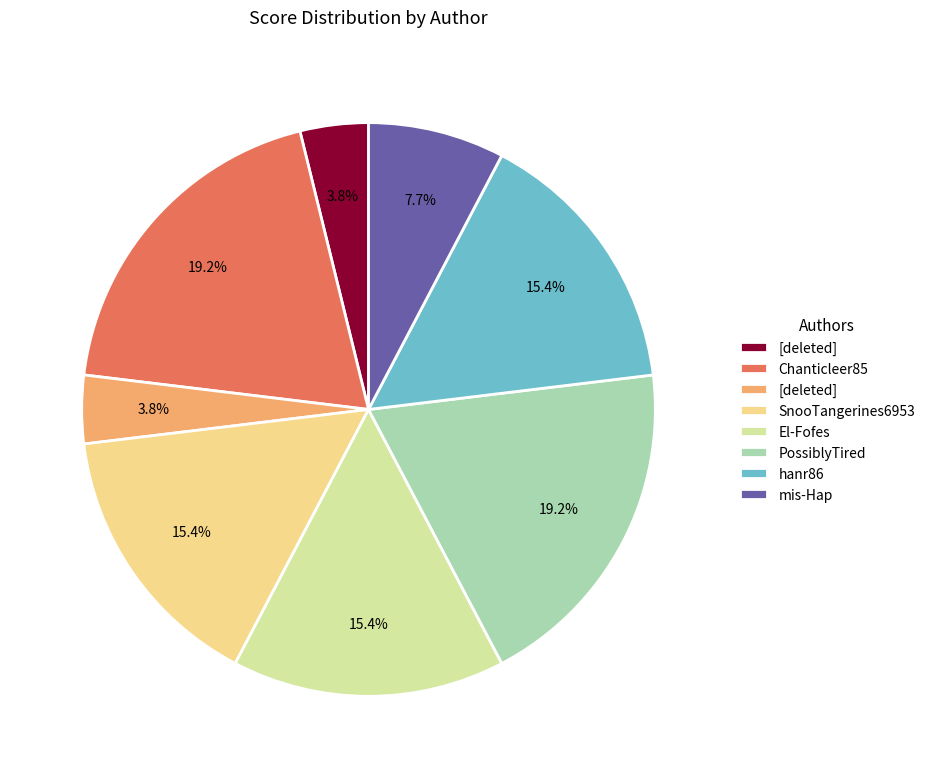

To the nearest percent, what is the difference between the largest and smallest slice percentages?

15%